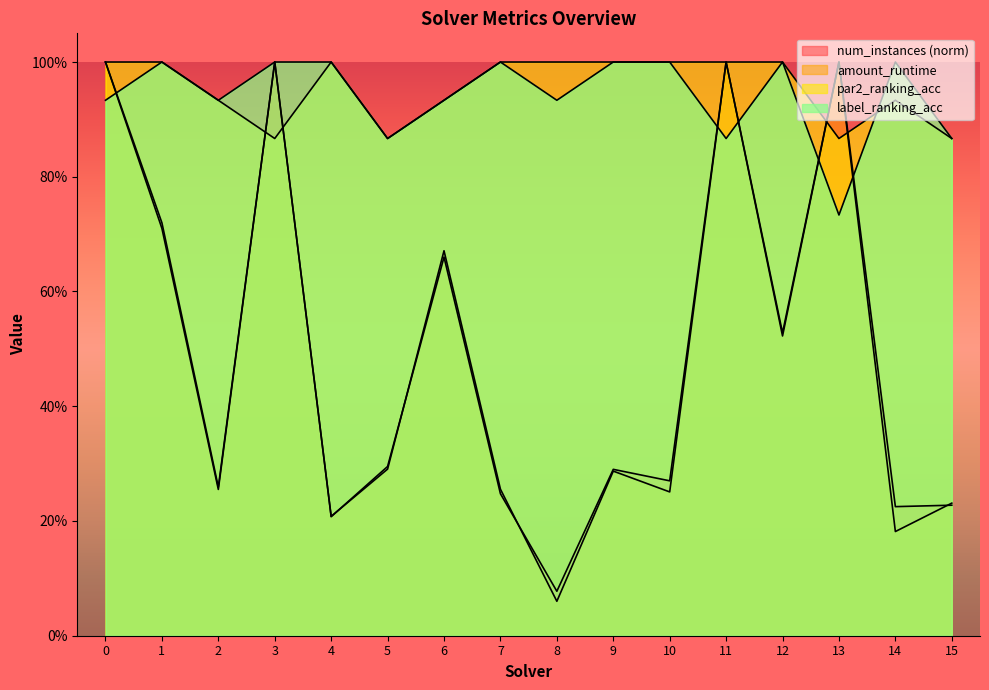

What is the average value of the label_ranking_acc series?

0.9